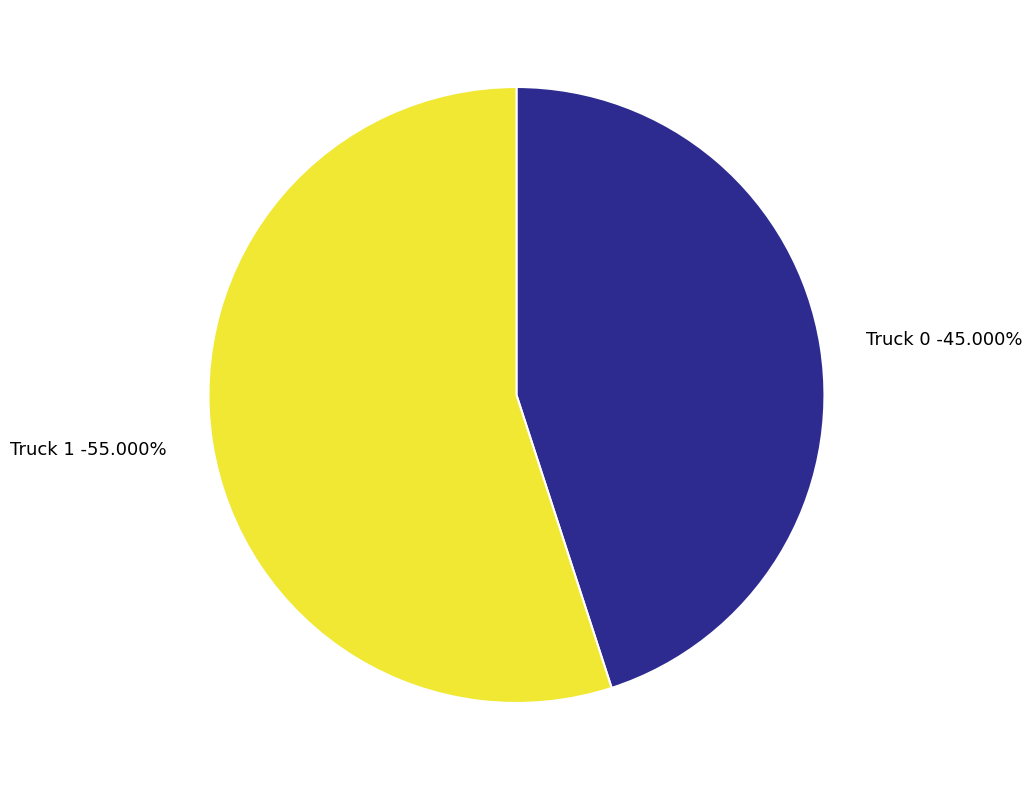

Count the number of slices in the pie.

2